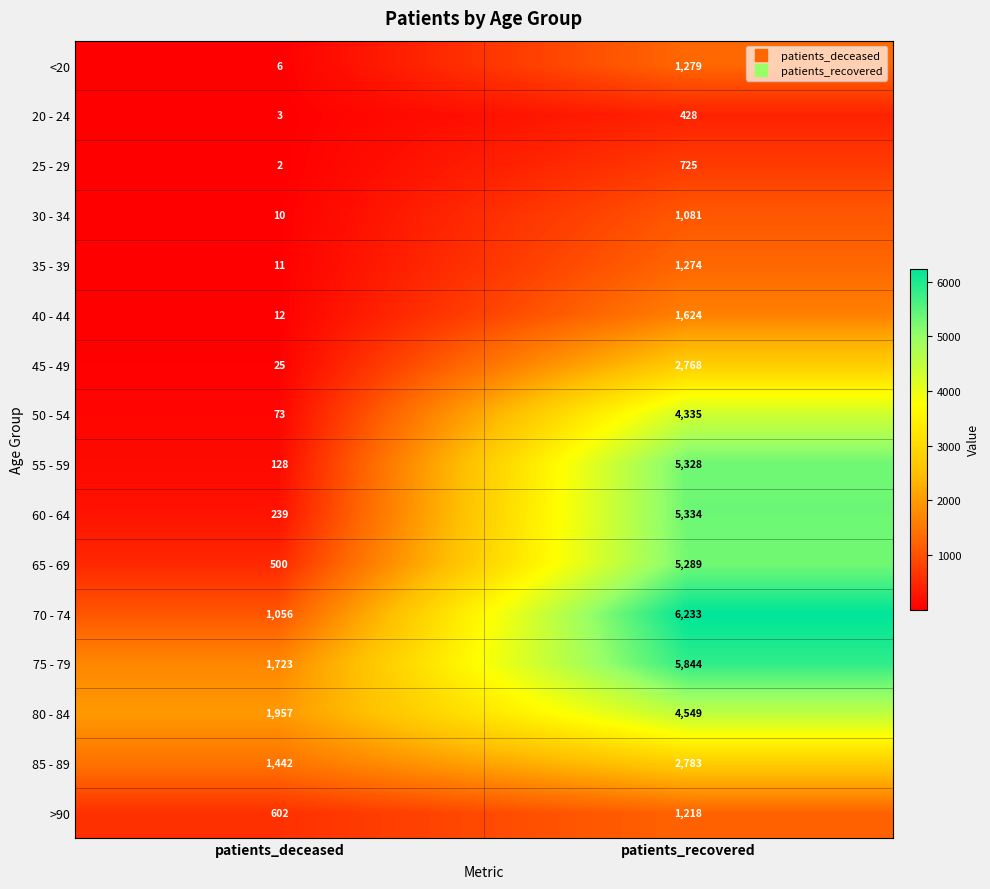

What value does the 60 - 64 series have at patients_recovered?

5334